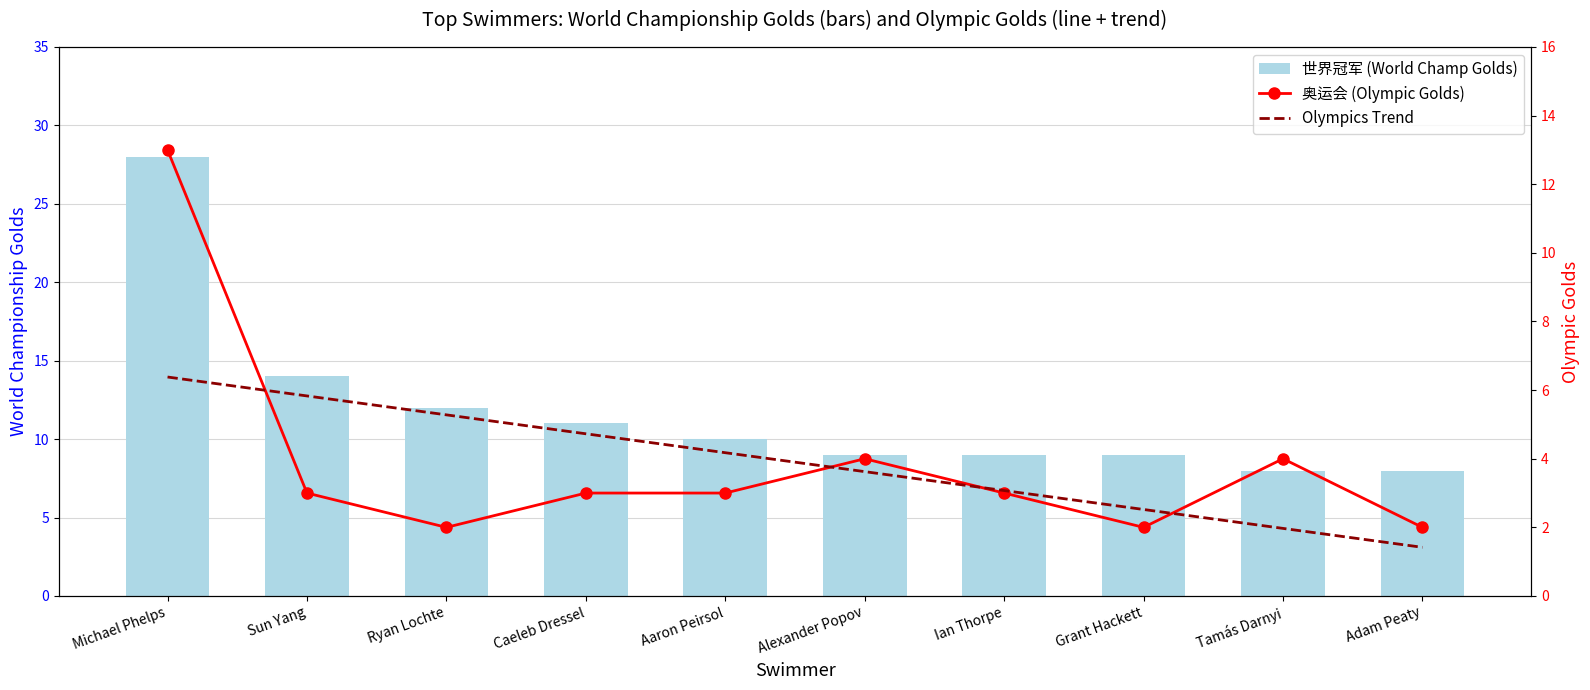

At Michael Phelps, list the series in order from smallest to largest.

Olympics Trend, 奥运会 (Olympic Golds), 世界冠军 (World Champ Golds)